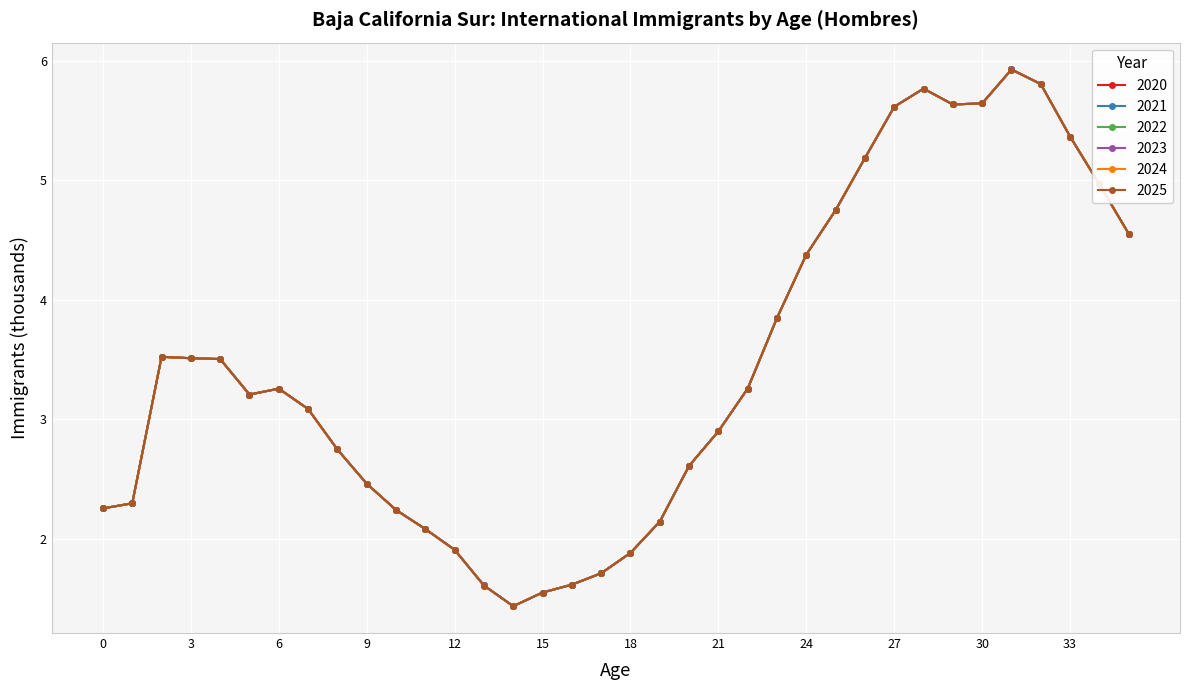

At how many categories does at least one series exceed 4?

12